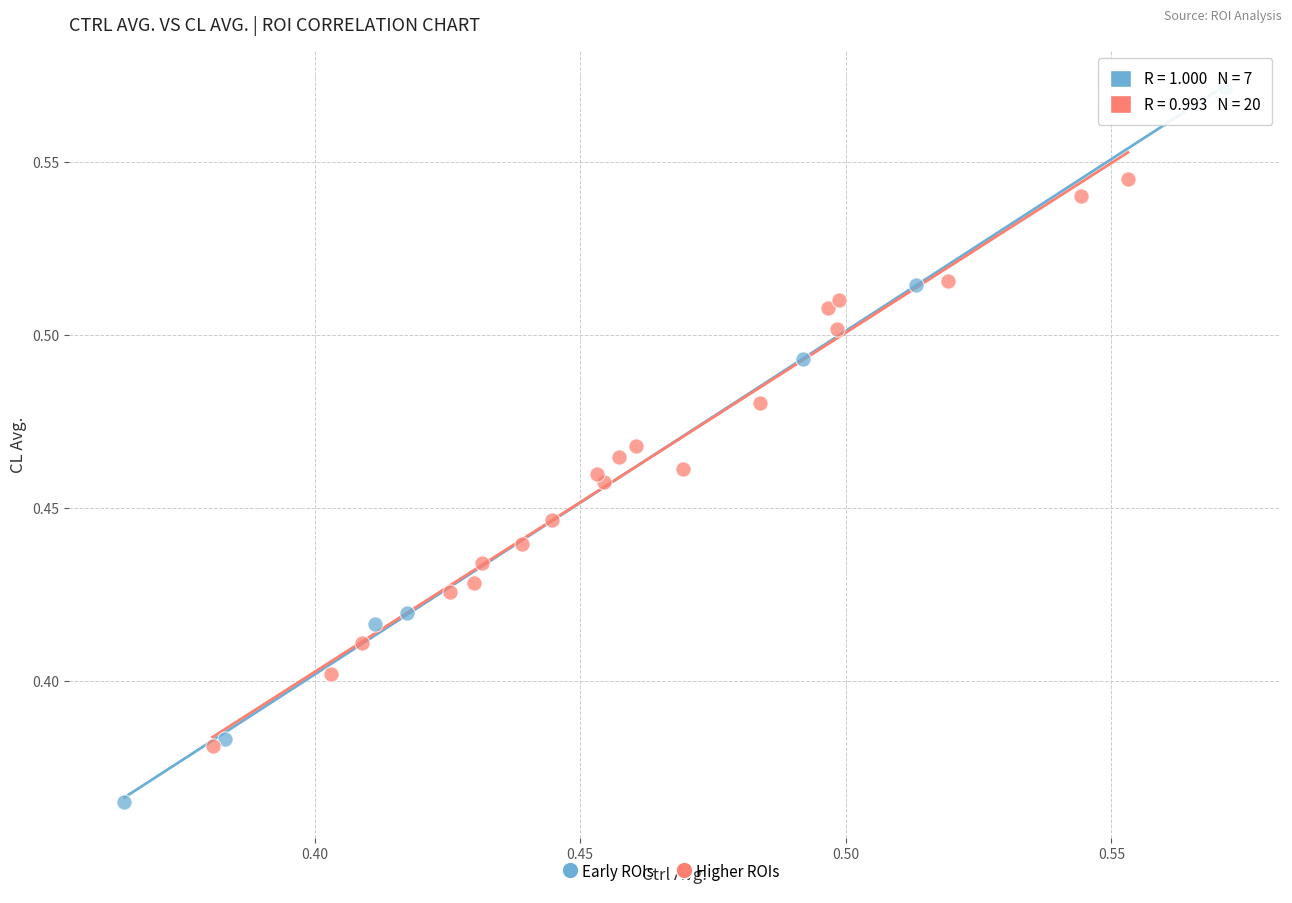

Which series contains the lowest Y value?

Early ROIs